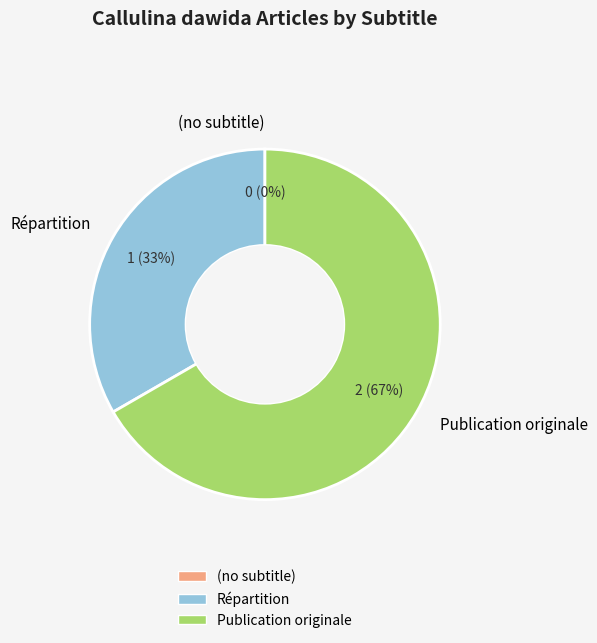

The Répartition slice represents 40% of the pie. True or false?

False